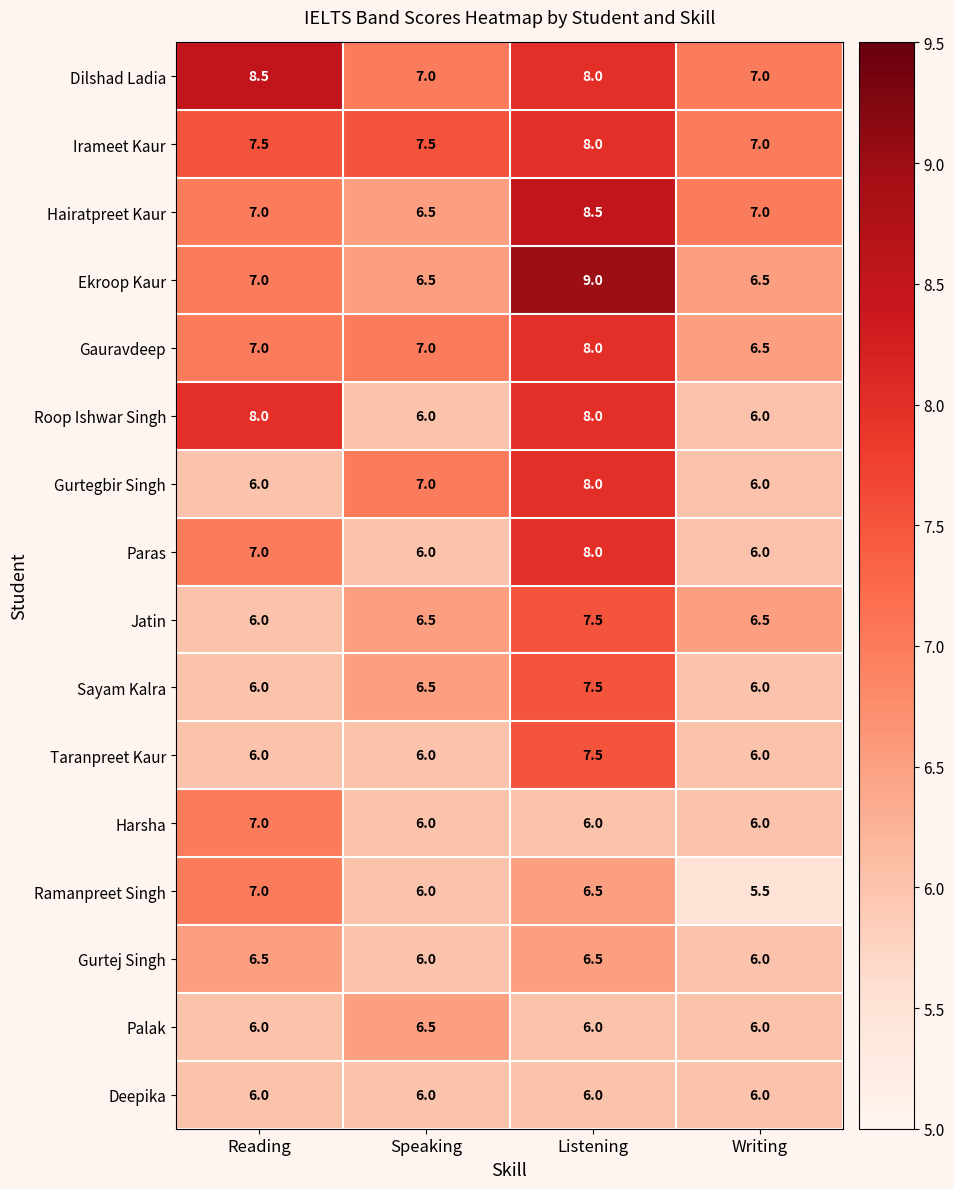

The Ramanpreet Singh series shows 6.5 at Listening. True or false?

True